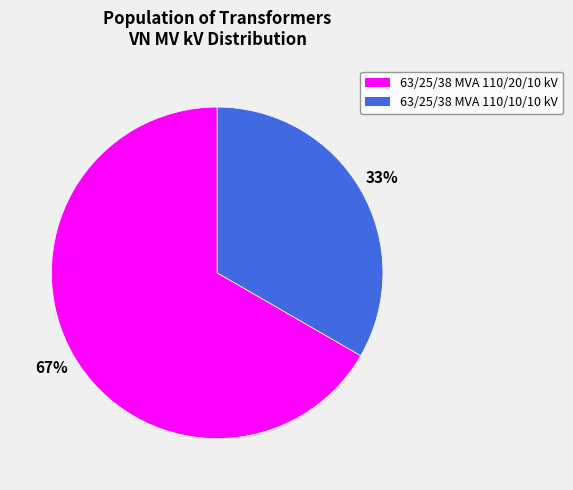

To the nearest percent, what percentage of the pie is 63/25/38 MVA 110/20/10 kV?

67%